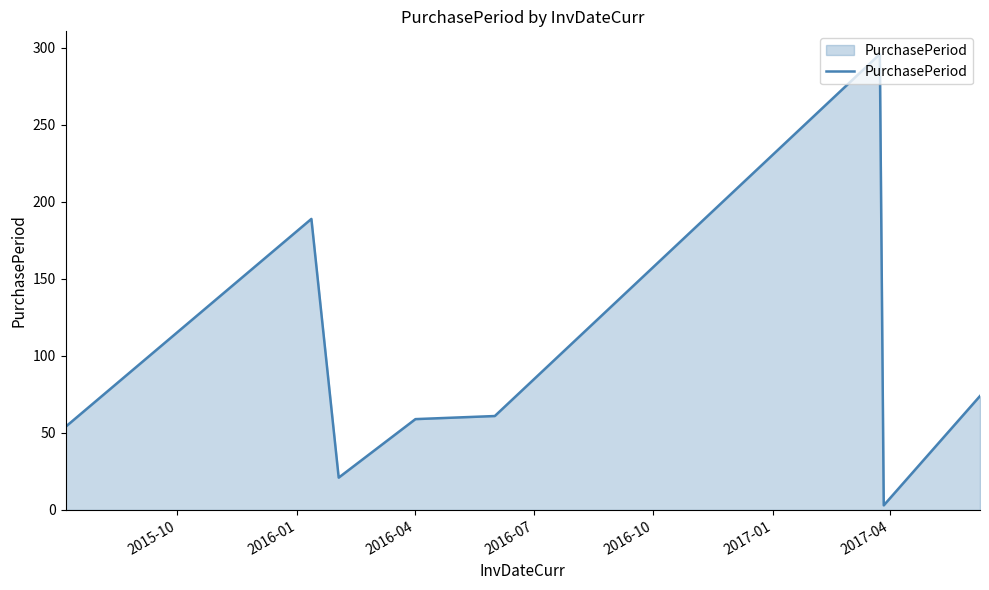

What is the maximum value shown in the chart?

296